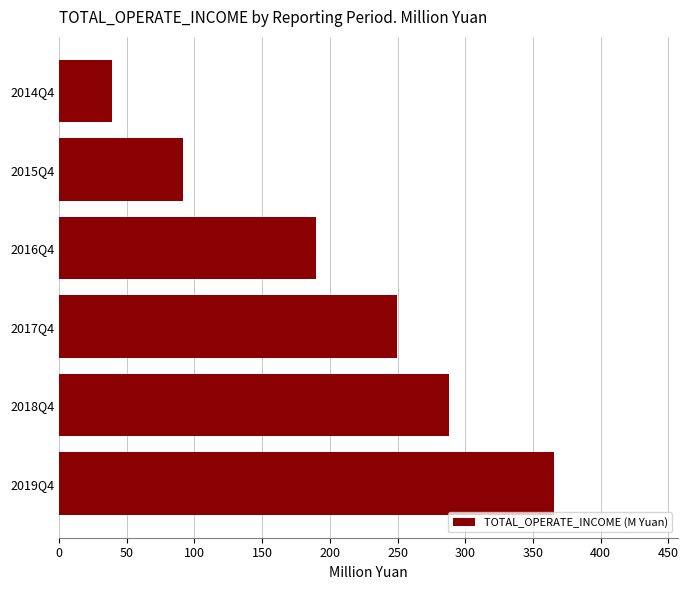

What is the ratio of the value at 2018Q4 to the value at 2017Q4?

1.2